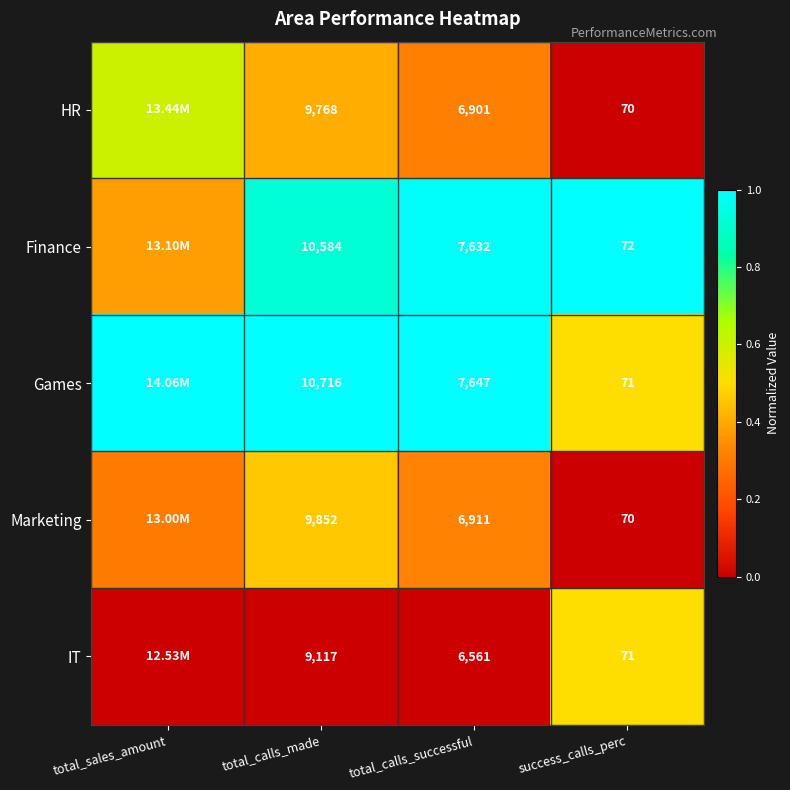

Rank the series at total_calls_made from lowest to highest value.

IT, HR, Marketing, Finance, Games